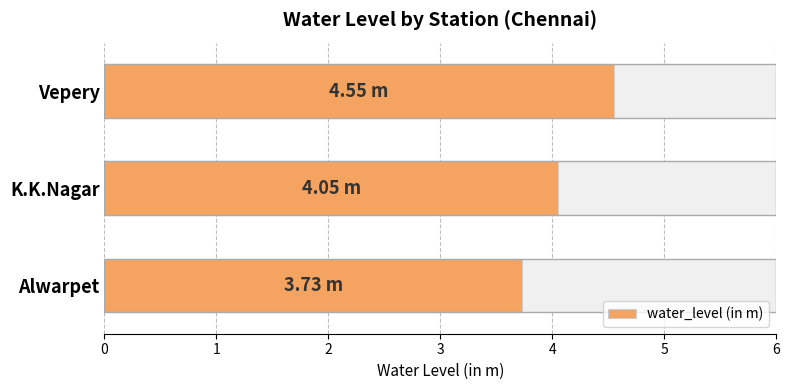

The value at Alwarpet is 5.8. True or false?

False